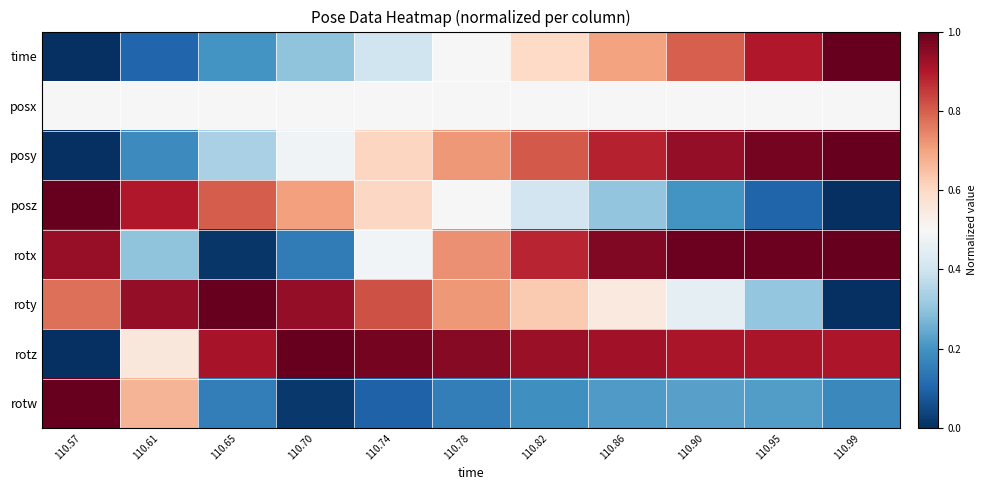

At how many categories does at least one series exceed 0?

11